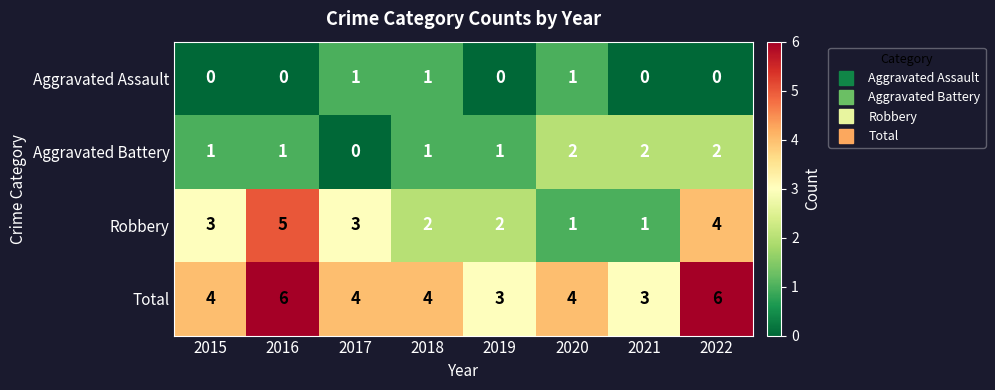

Which series has the largest range (max minus min)?

Robbery